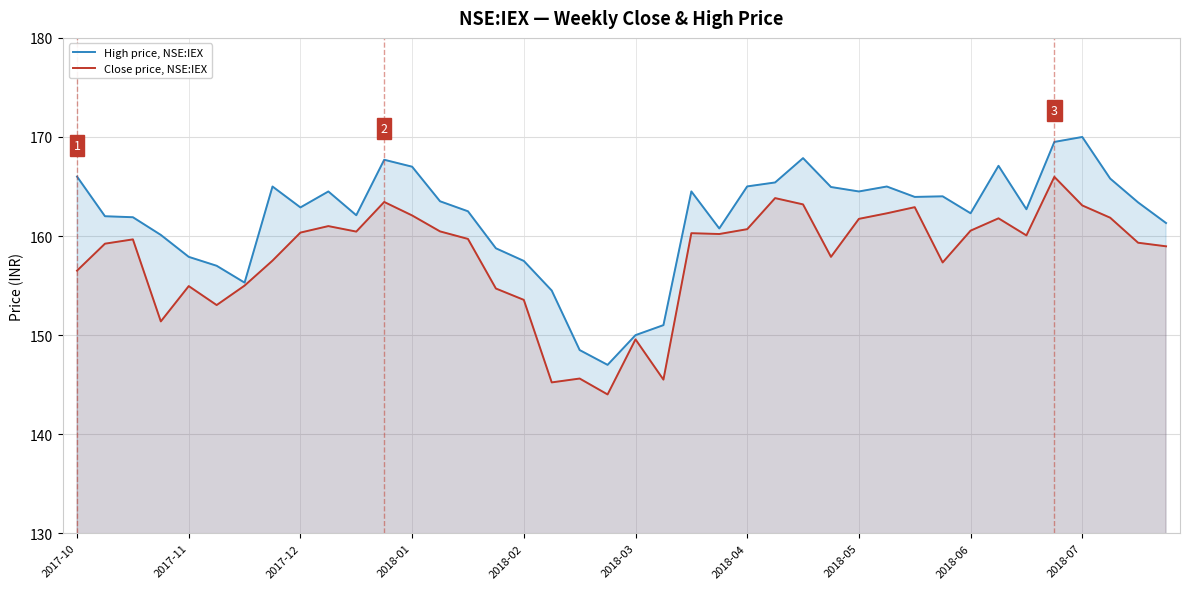

At which label is High price, NSE:IEX closest to 158?

2017-11